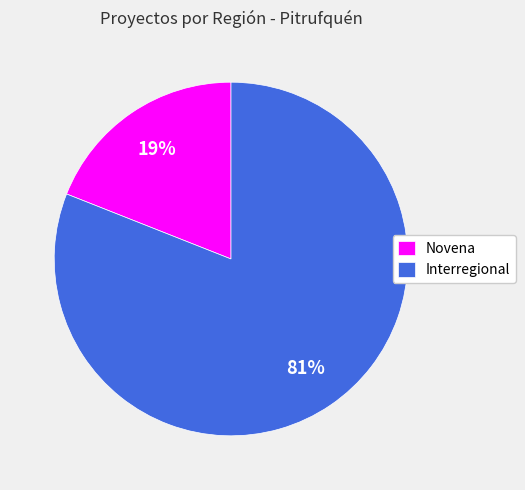

Rank the categories by value from highest to lowest.

Interregional, Novena